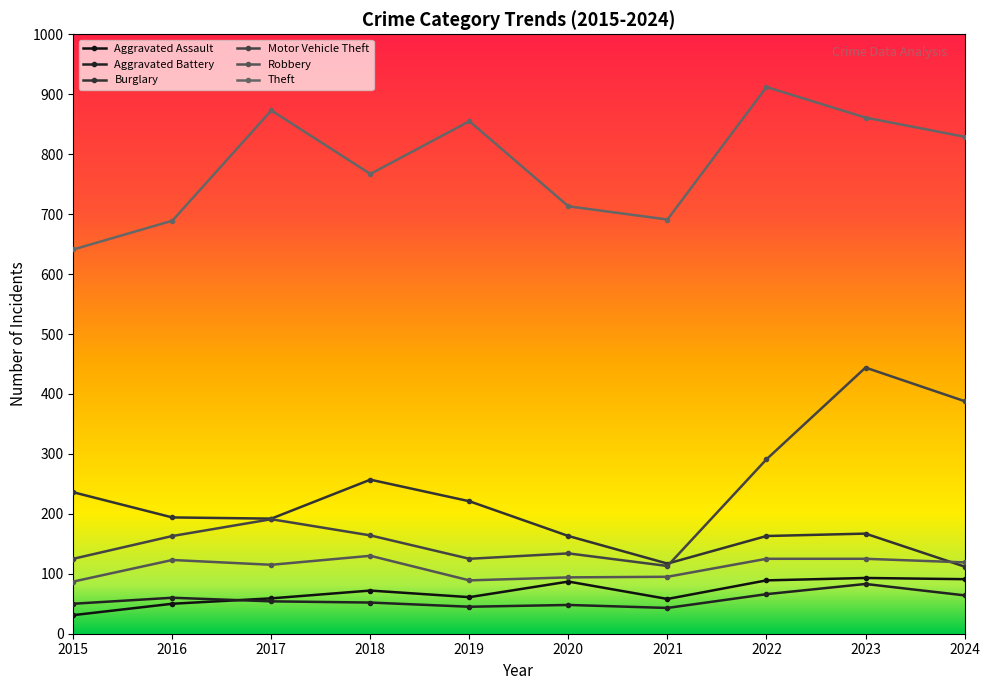

What is the value of the Burglary point at the 3rd from the left?

192